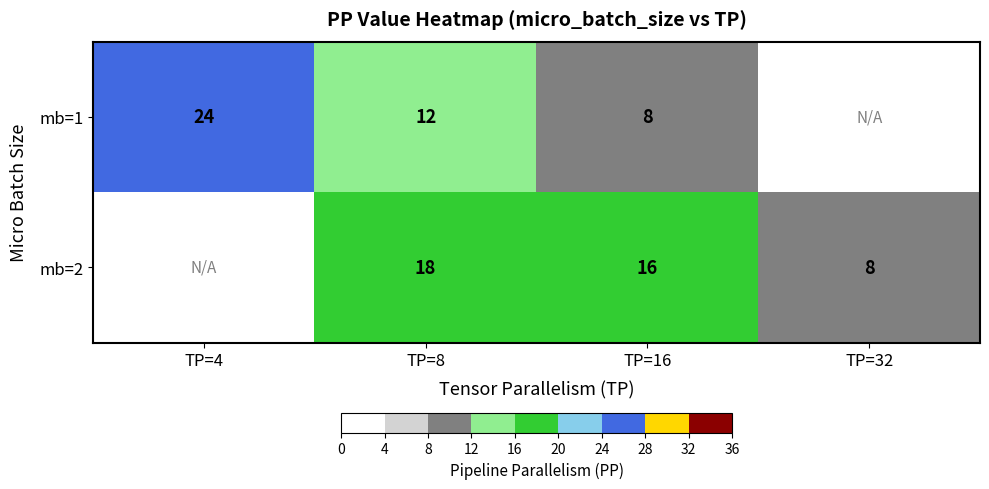

Rank the series at TP=8 from lowest to highest value.

mb=1, mb=2